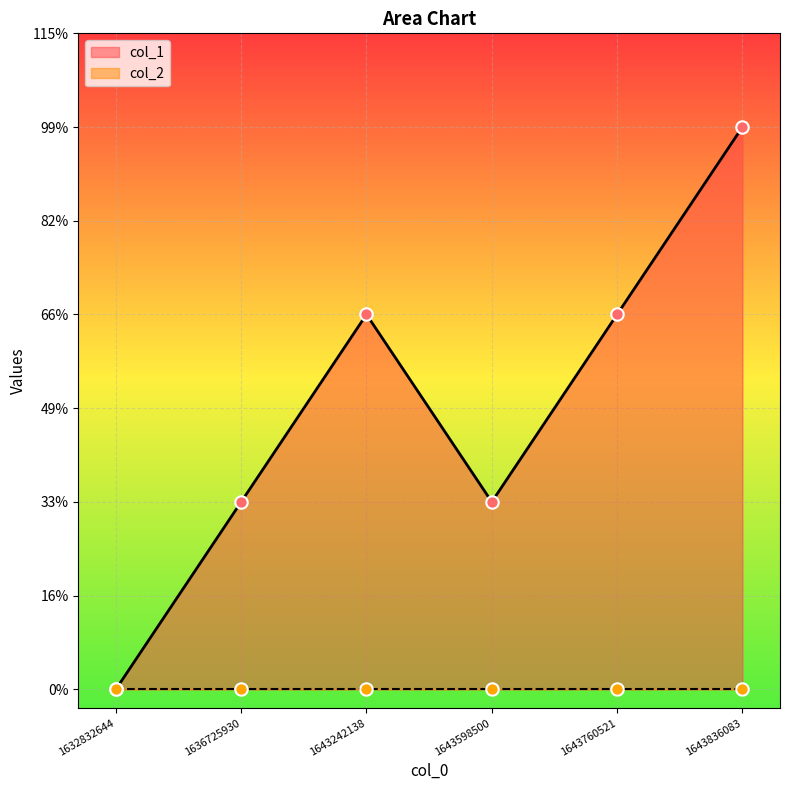

Approximately how many times larger is the value at 1643242138 compared to 1636725930?

2.0